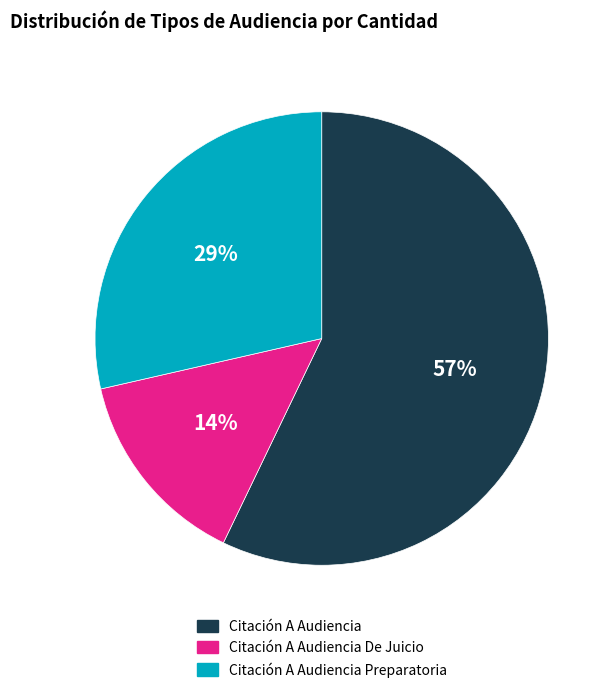

Does any single category account for the majority?

Yes